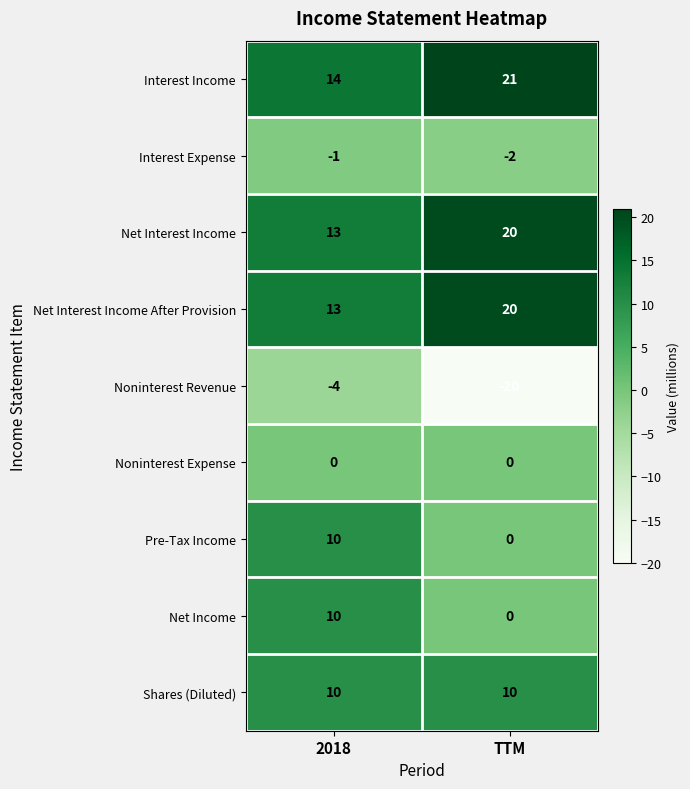

What is the difference between the highest and lowest values at 2018?

18